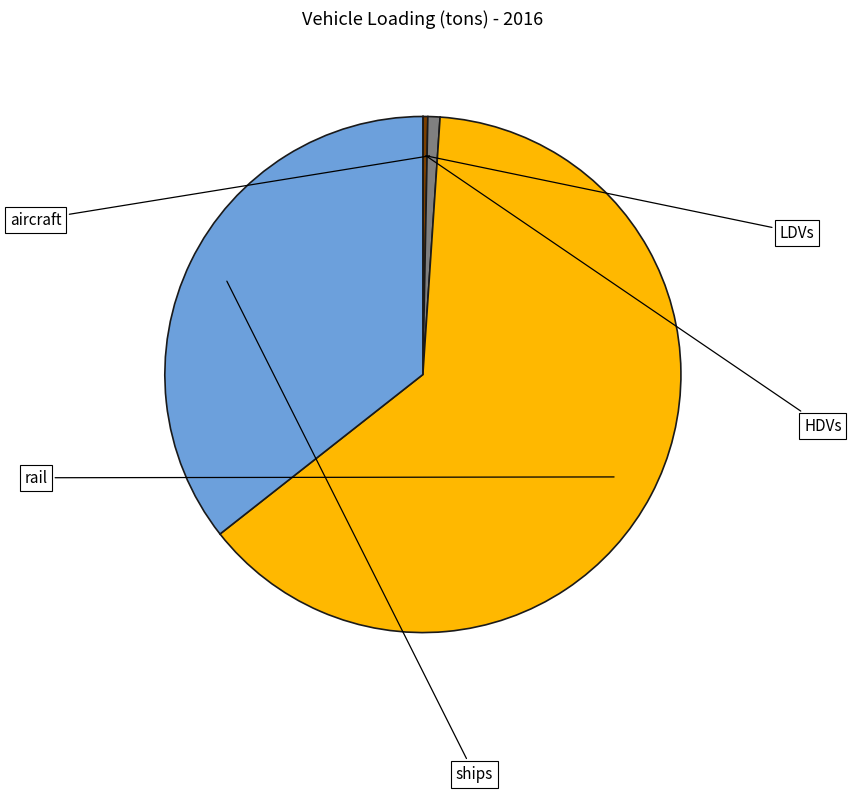

Rank the categories by value from highest to lowest.

rail, ships, aircraft, HDVs, LDVs